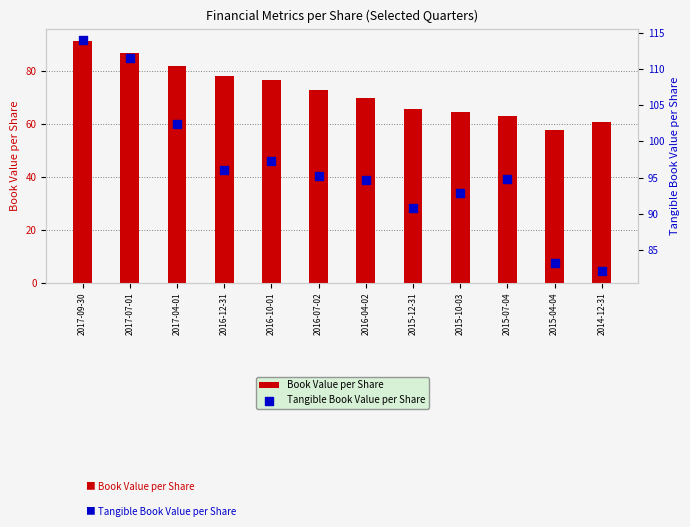

Which series has the largest Y range (max minus min)?

Book Value per Share